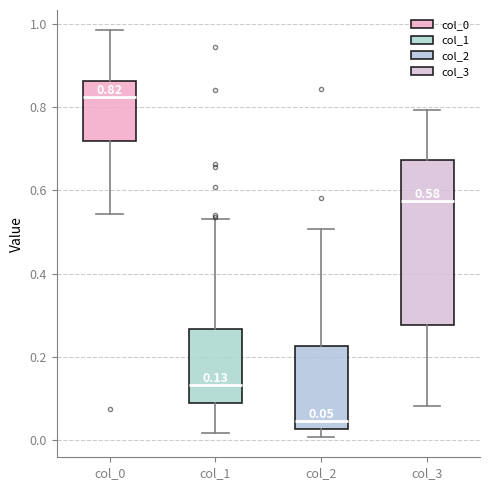

Which box is the tallest, from its lower edge to its upper edge?

col_3